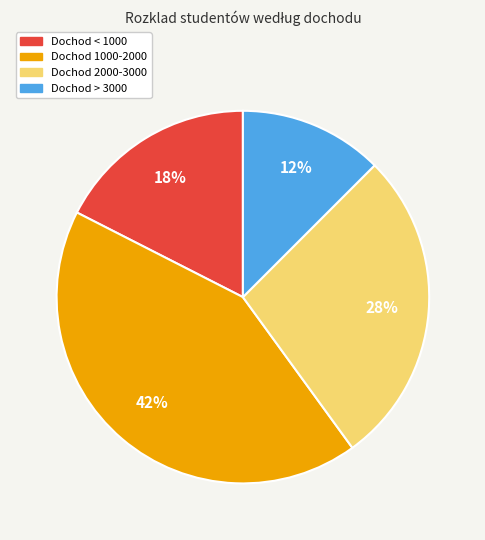

Which category has the smallest portion of the pie?

Dochod > 3000